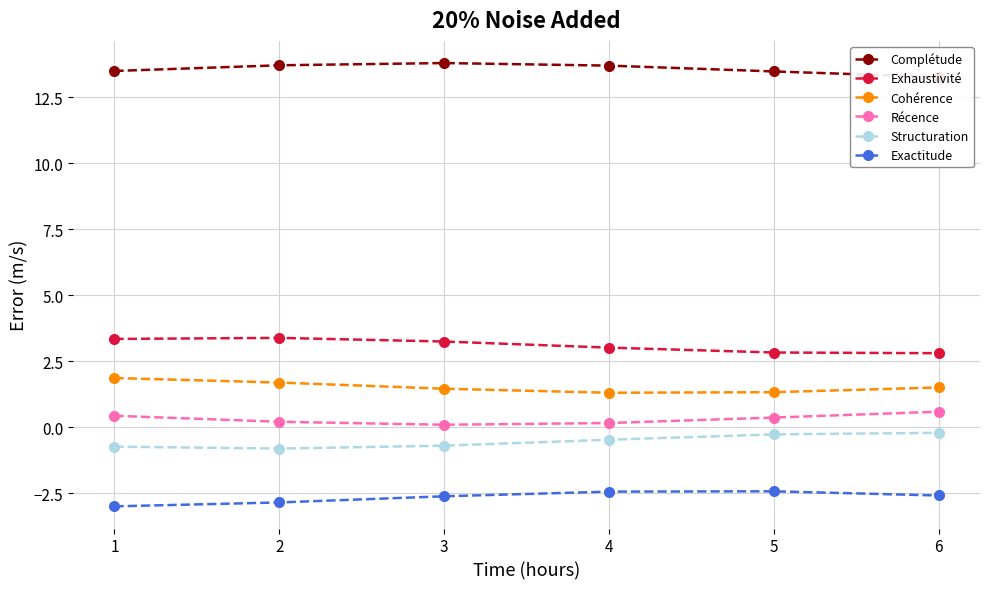

The value of Cohérence at 3 is 1.5. True or false?

True